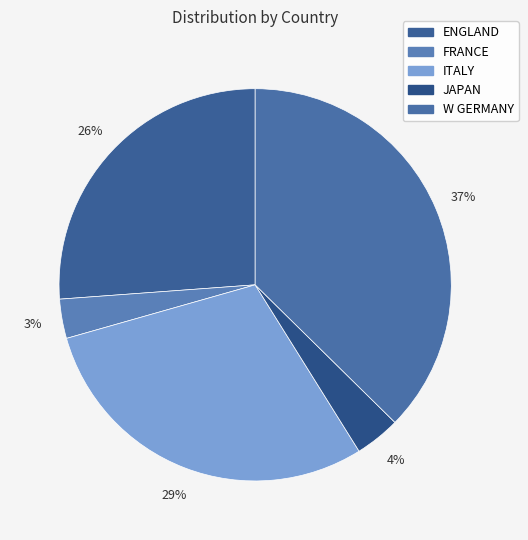

Is it true that JAPAN is 13% of the pie?

False